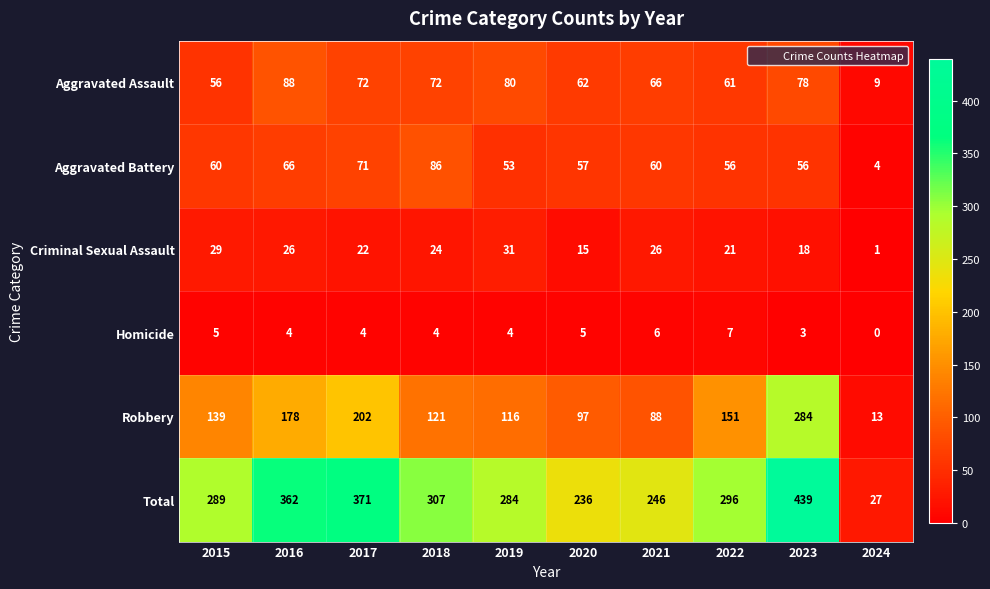

Rank the series at 2019 from highest to lowest value.

Total, Robbery, Aggravated Assault, Aggravated Battery, Criminal Sexual Assault, Homicide